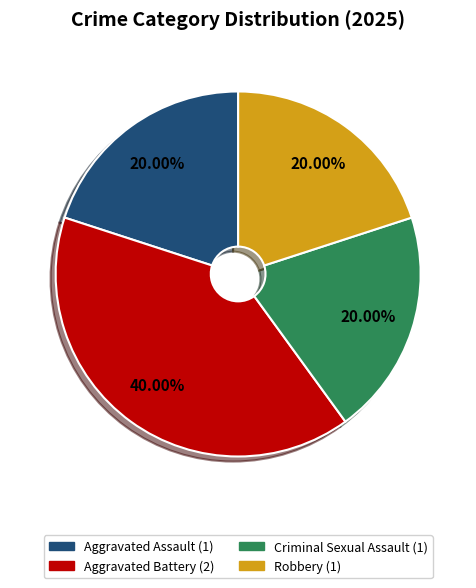

To the nearest percent, what is the difference between the Aggravated Battery and Criminal Sexual Assault slice percentages?

20%